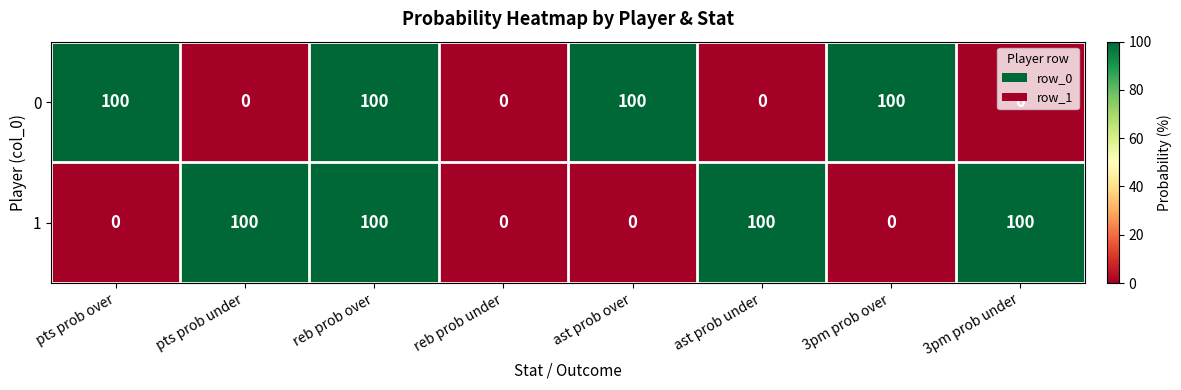

At how many categories does at least one series exceed 76?

7